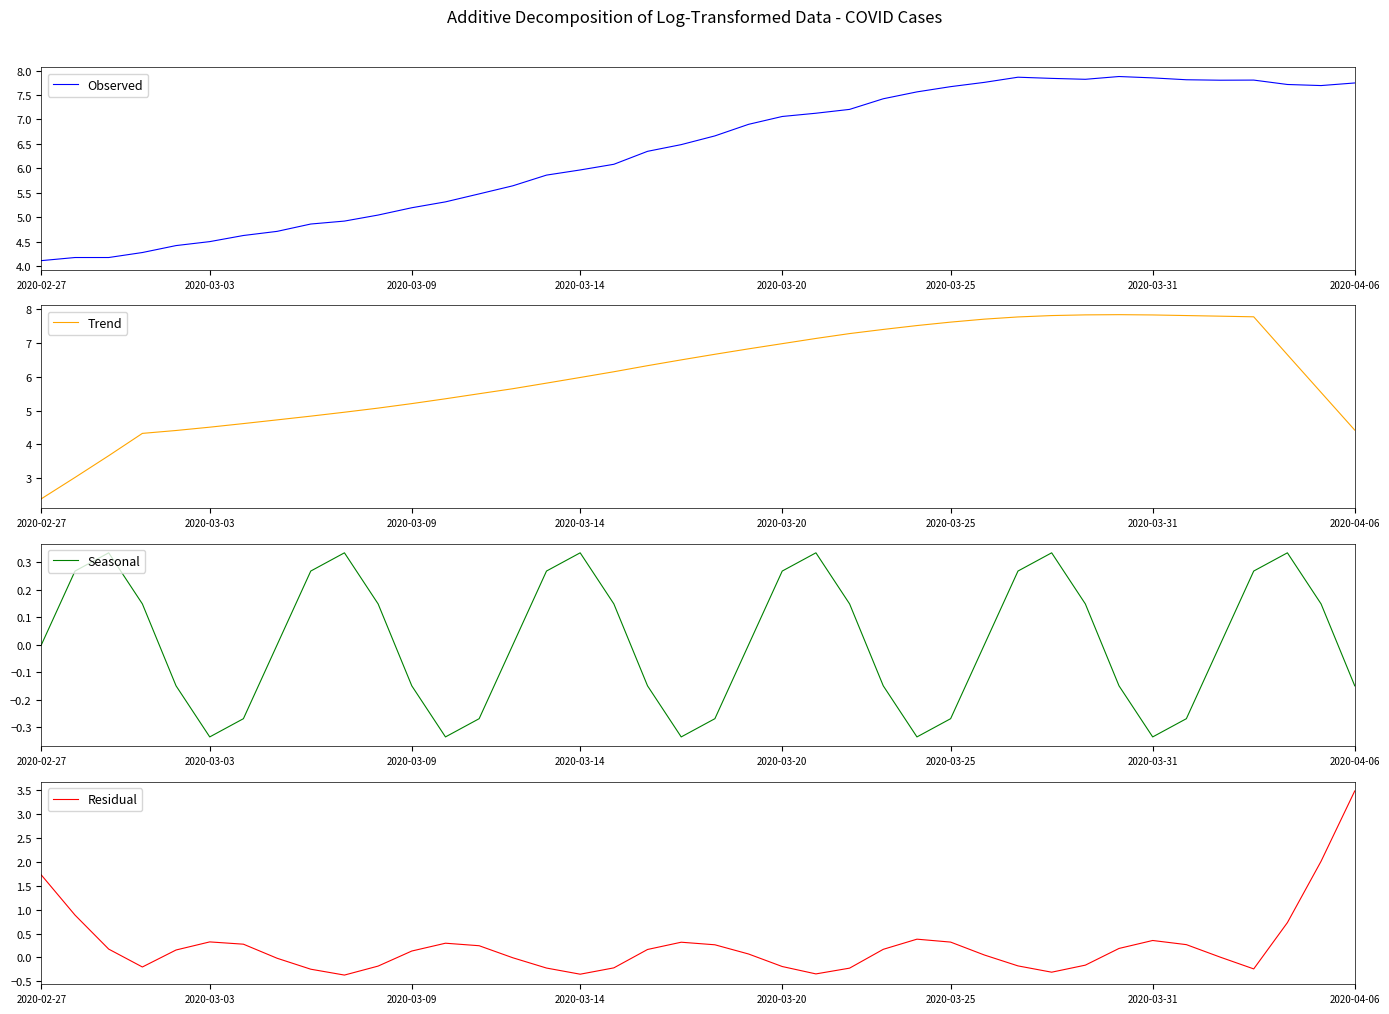

What is the smallest value displayed?

-0.4